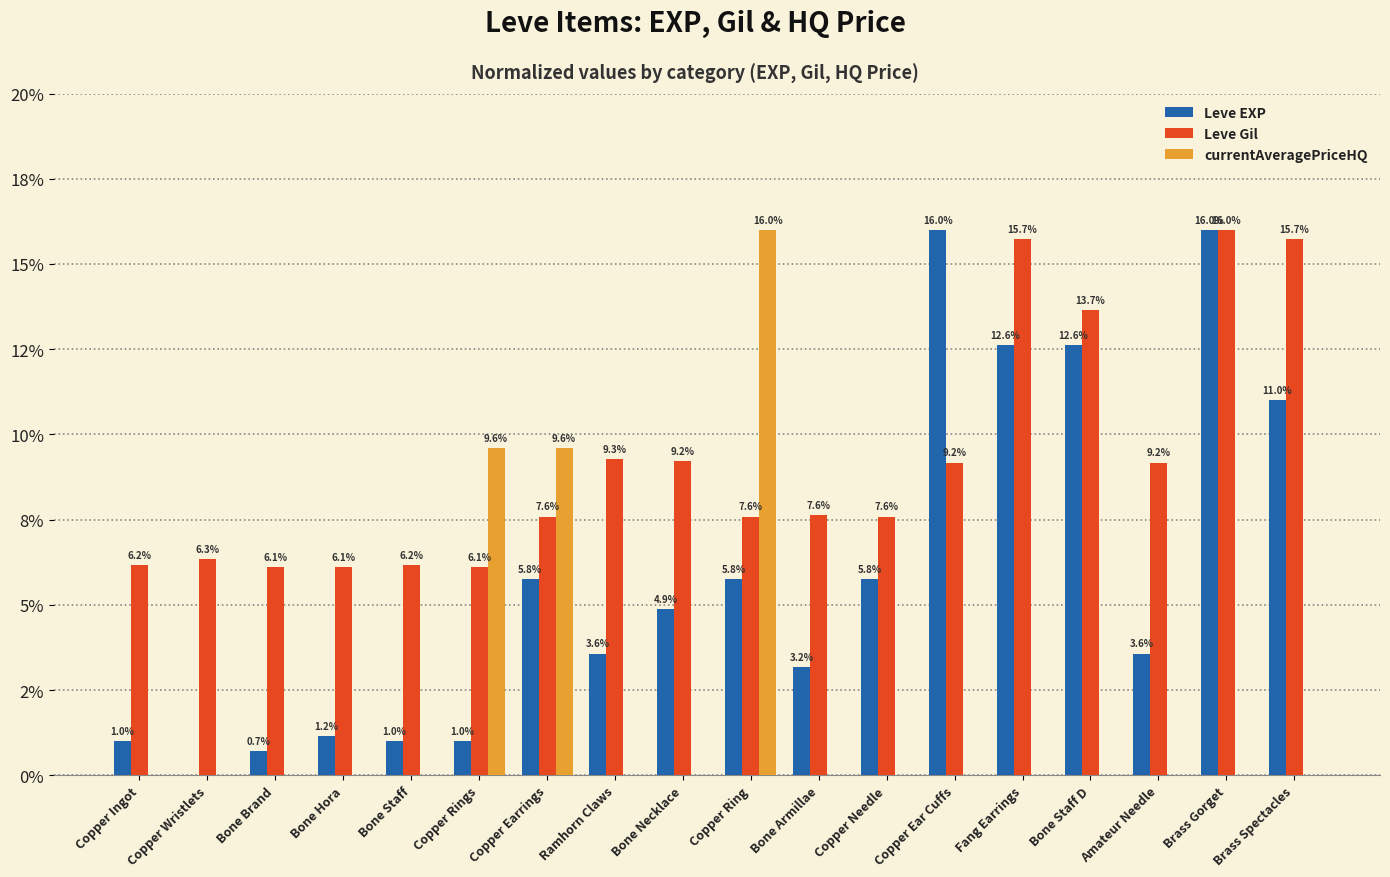

What is the difference between the highest and lowest values at Copper Earrings?

3.8